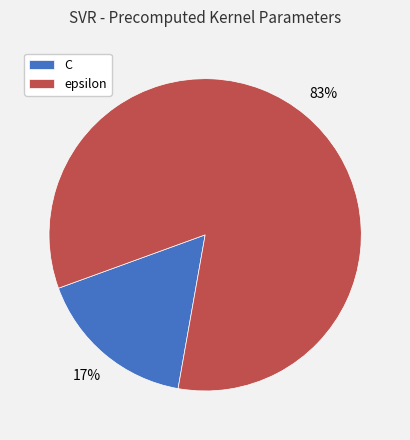

To the nearest percent, what is the average slice percentage?

50%